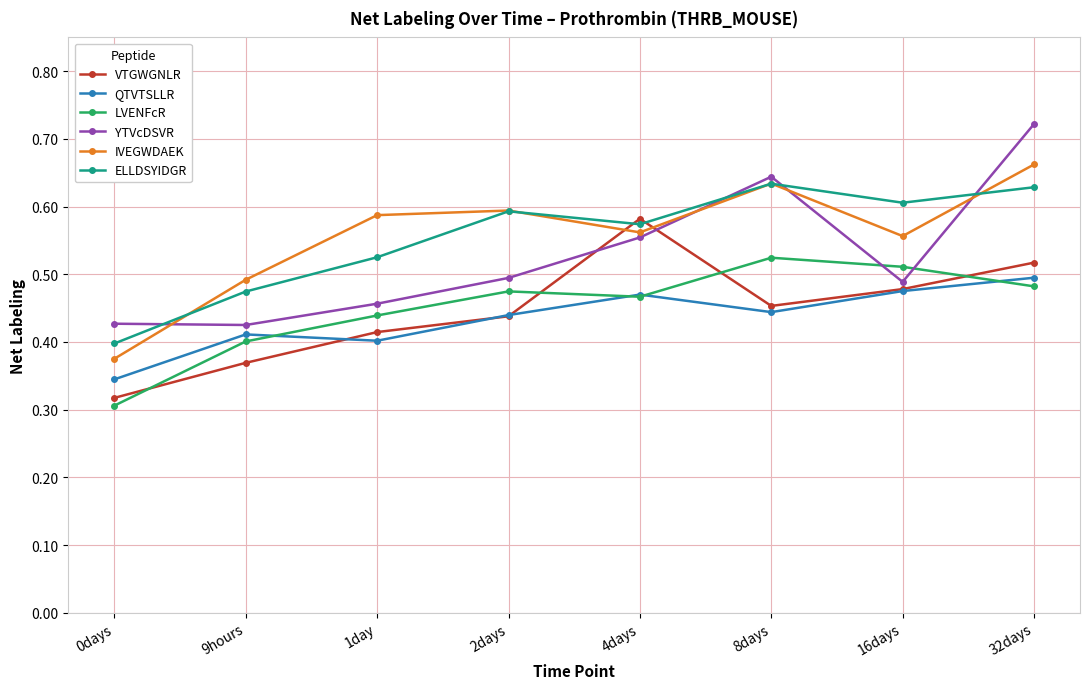

Is the value of QTVTSLLR at 16days greater than the value of ELLDSYIDGR at 4days?

No